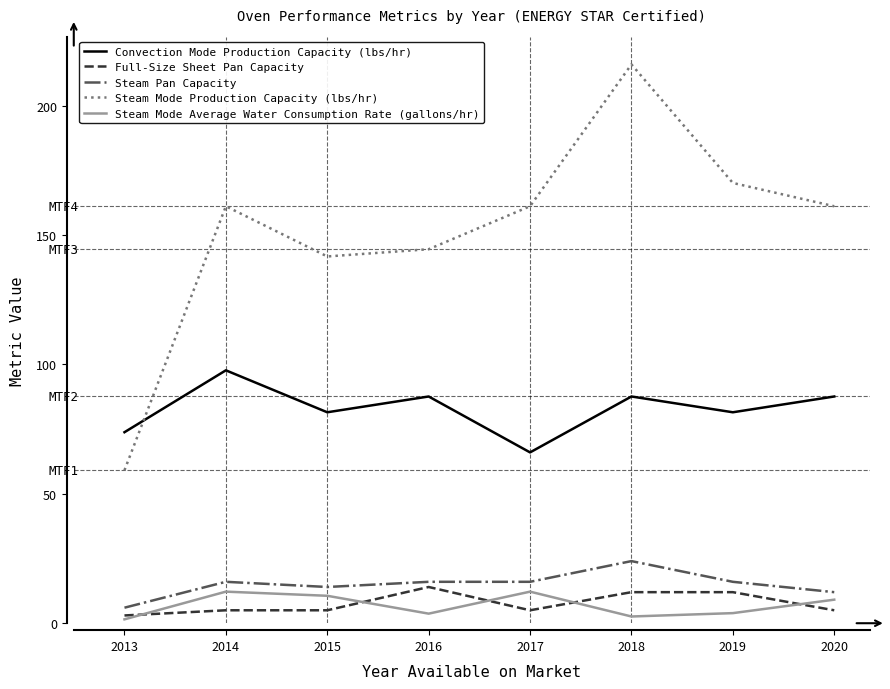

What is the difference between the maximum and minimum values in the Steam Mode Average Water Consumption Rate (gallons/hr) series?

10.7